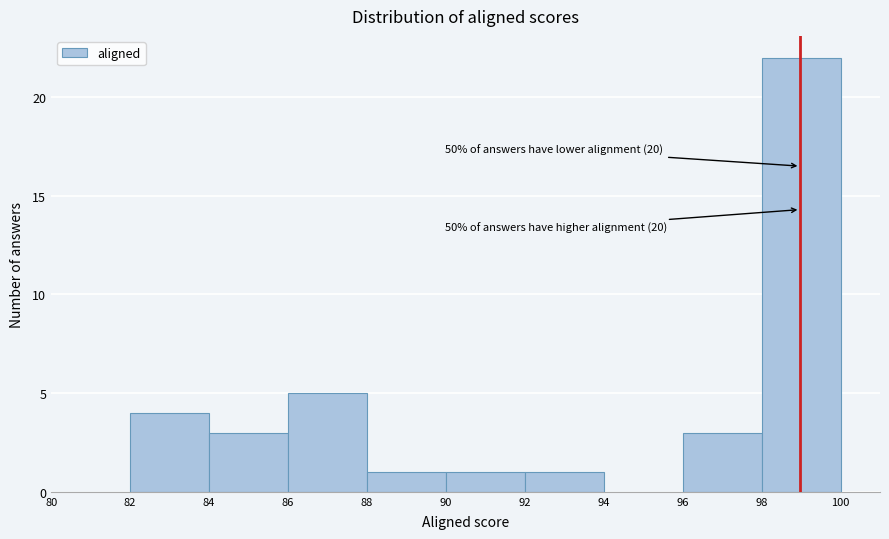

Which range on the x-axis has the tallest bar?

98 to 100